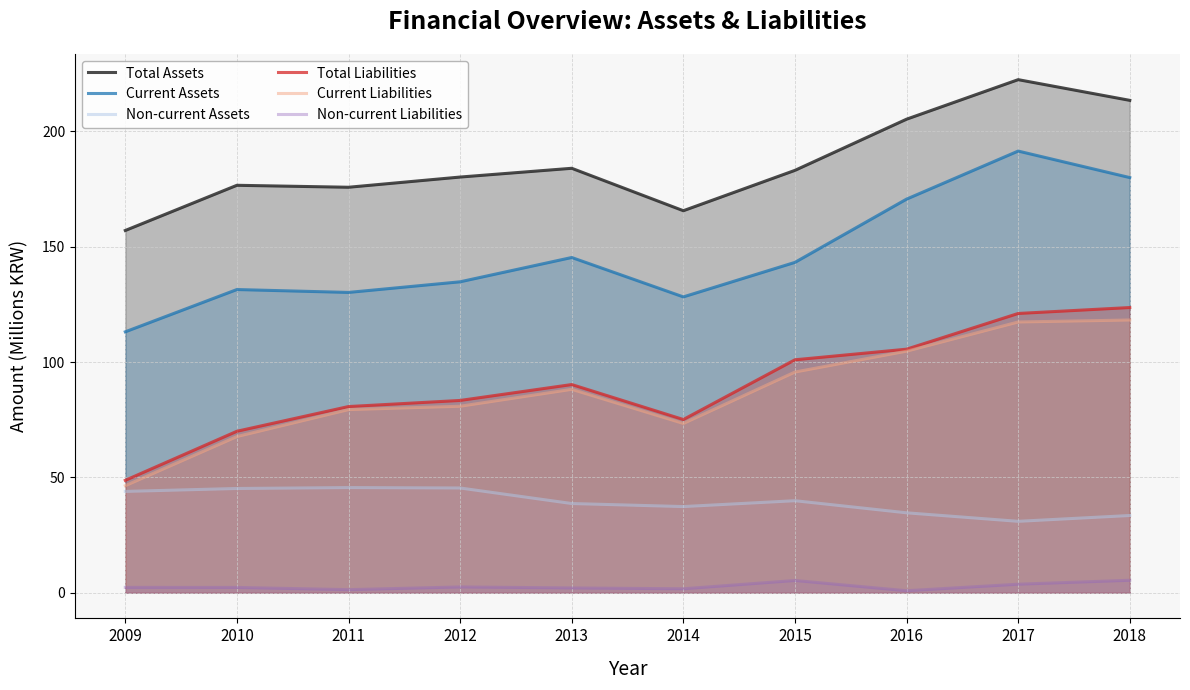

What is the smallest value displayed?

0.9